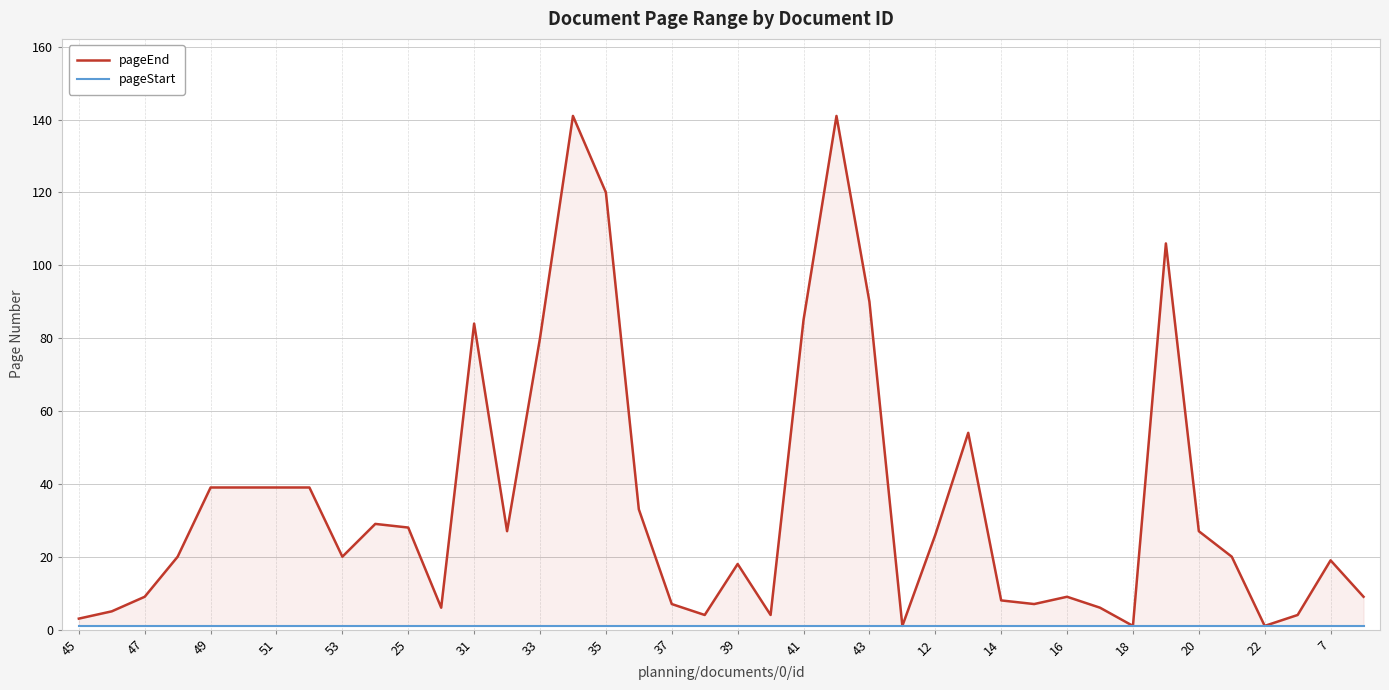

How many series are shown in this chart?

2